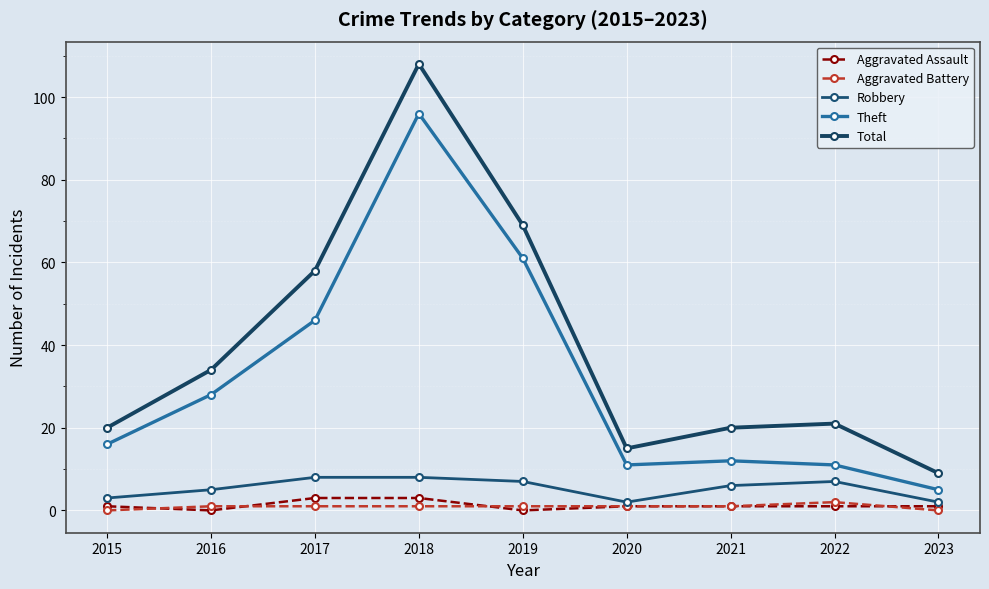

True or false: Theft has more than 0 points higher than both neighbors.

True